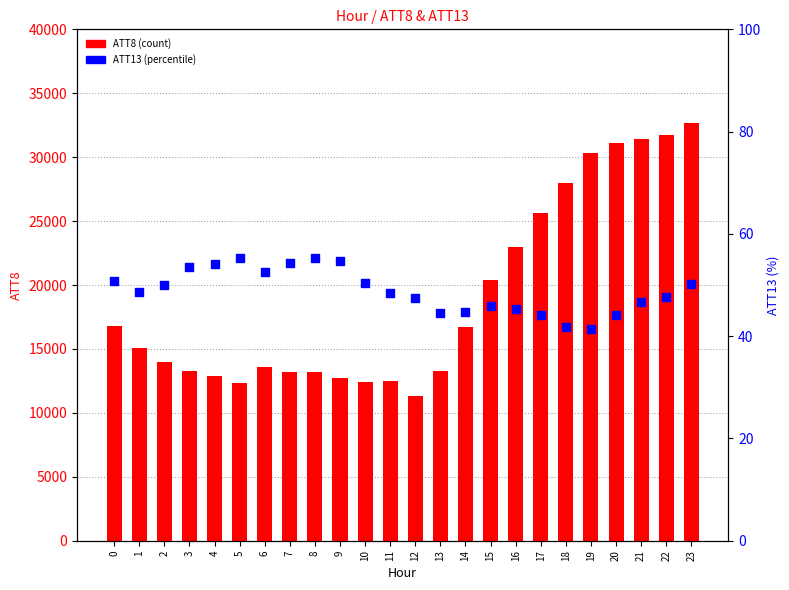

What are all the series names shown in the legend?

ATT8, ATT13